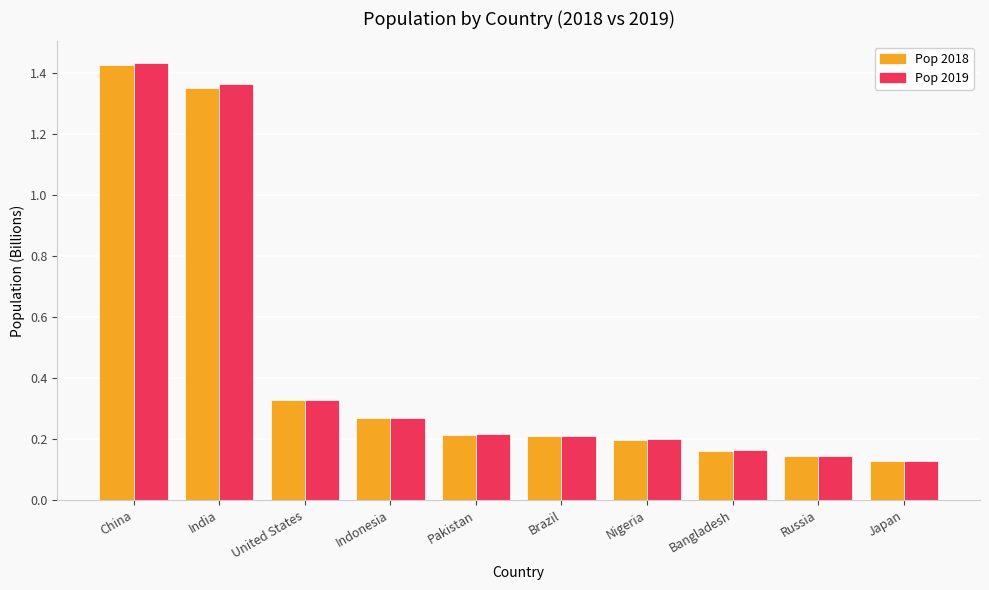

Count the number of categories in the chart.

10